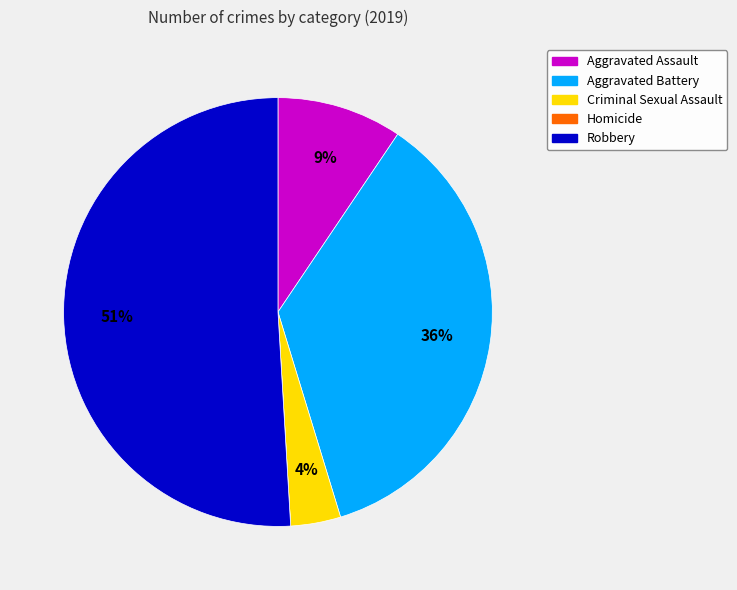

To the nearest percent, what percentage of the pie is Aggravated Assault?

9%